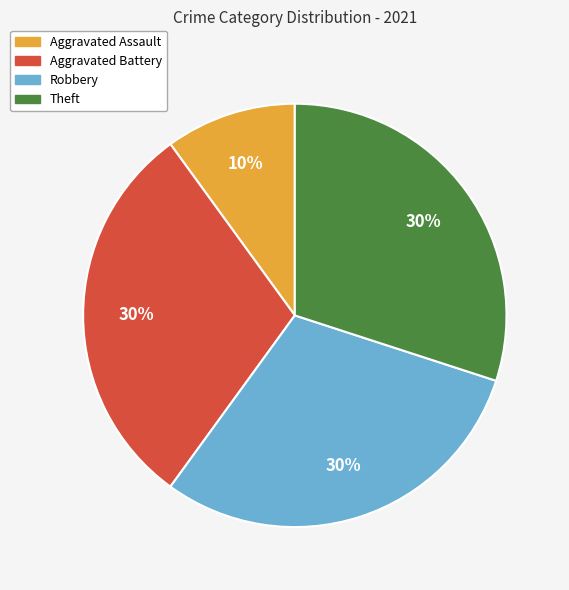

To the nearest percent, what percentage of the pie is Aggravated Battery?

30%